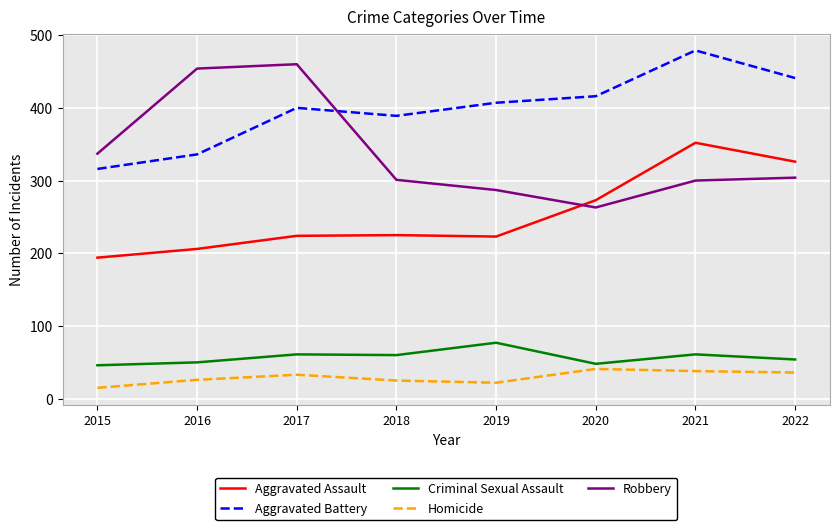

Rank the series by their maximum value, from lowest to highest.

Homicide, Criminal Sexual Assault, Aggravated Assault, Robbery, Aggravated Battery